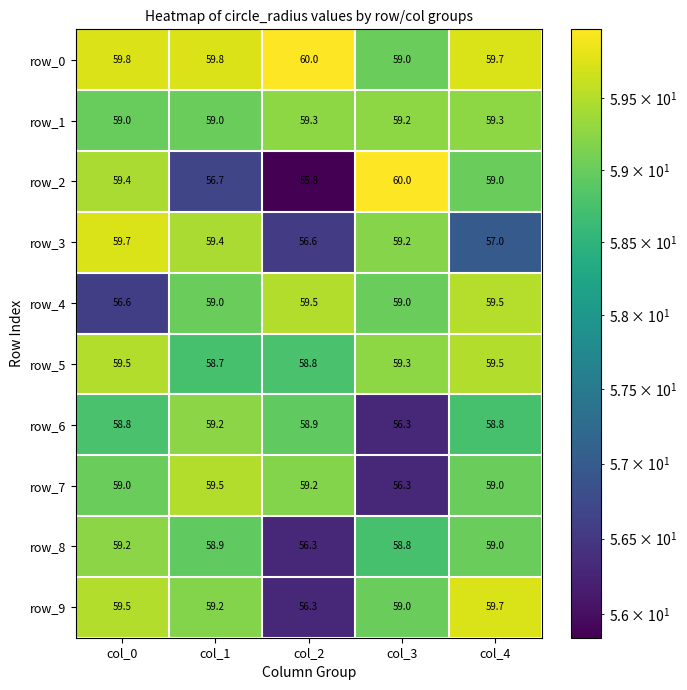

What is the difference between the highest and lowest values at col_4?

2.7